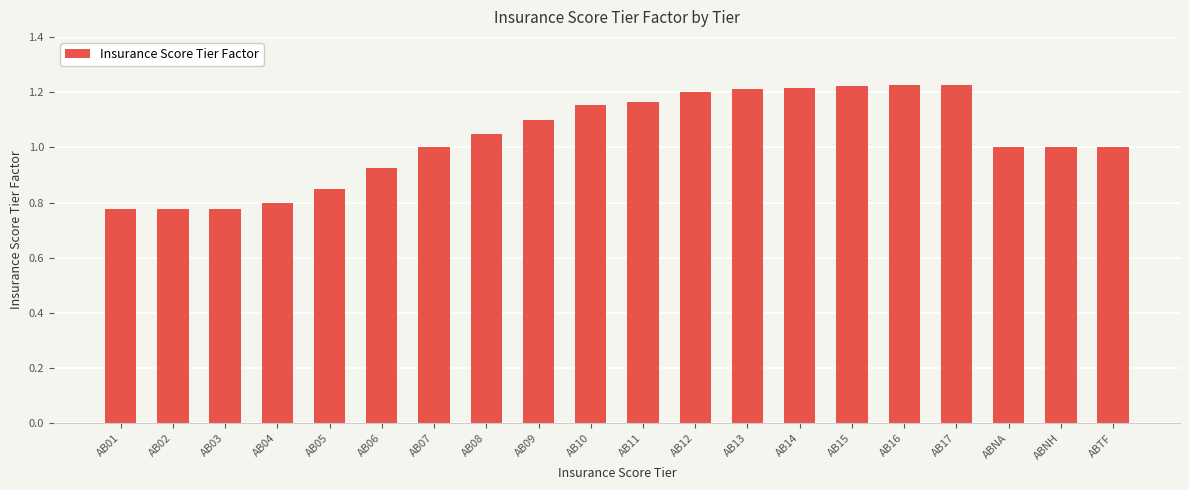

What is the difference between the values at AB11 and AB04?

0.4